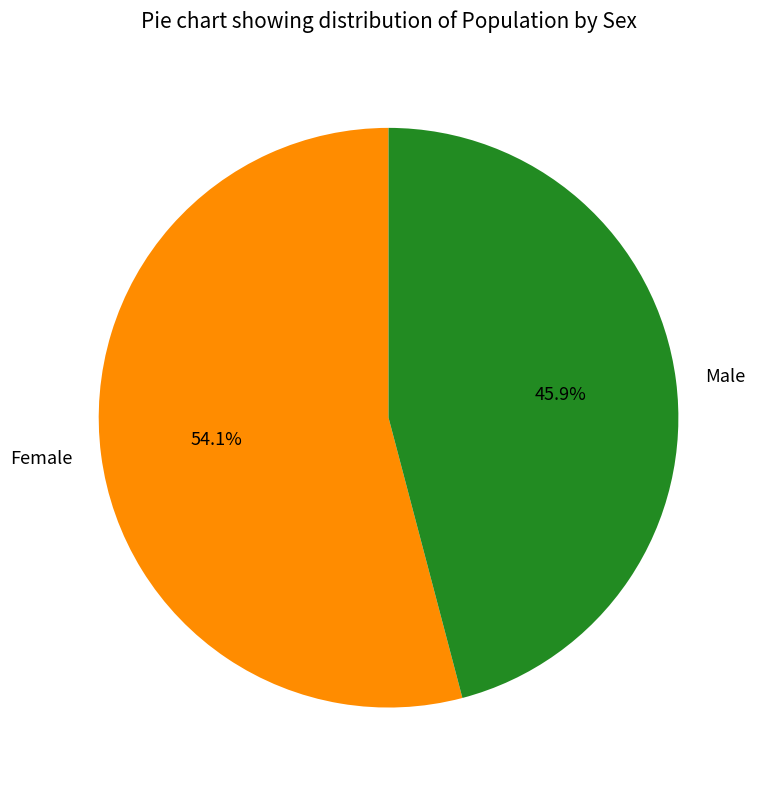

To the nearest percent, what percentage of the pie is Female?

54%